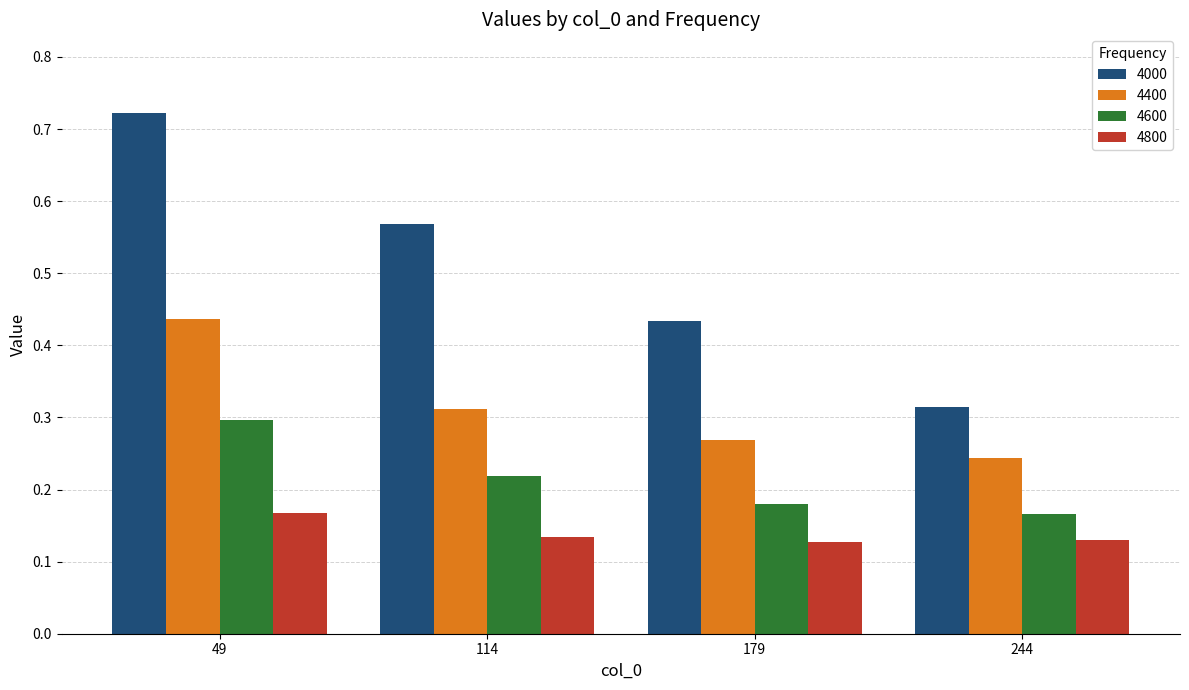

How many 4600 values are between 0 and 1?

4